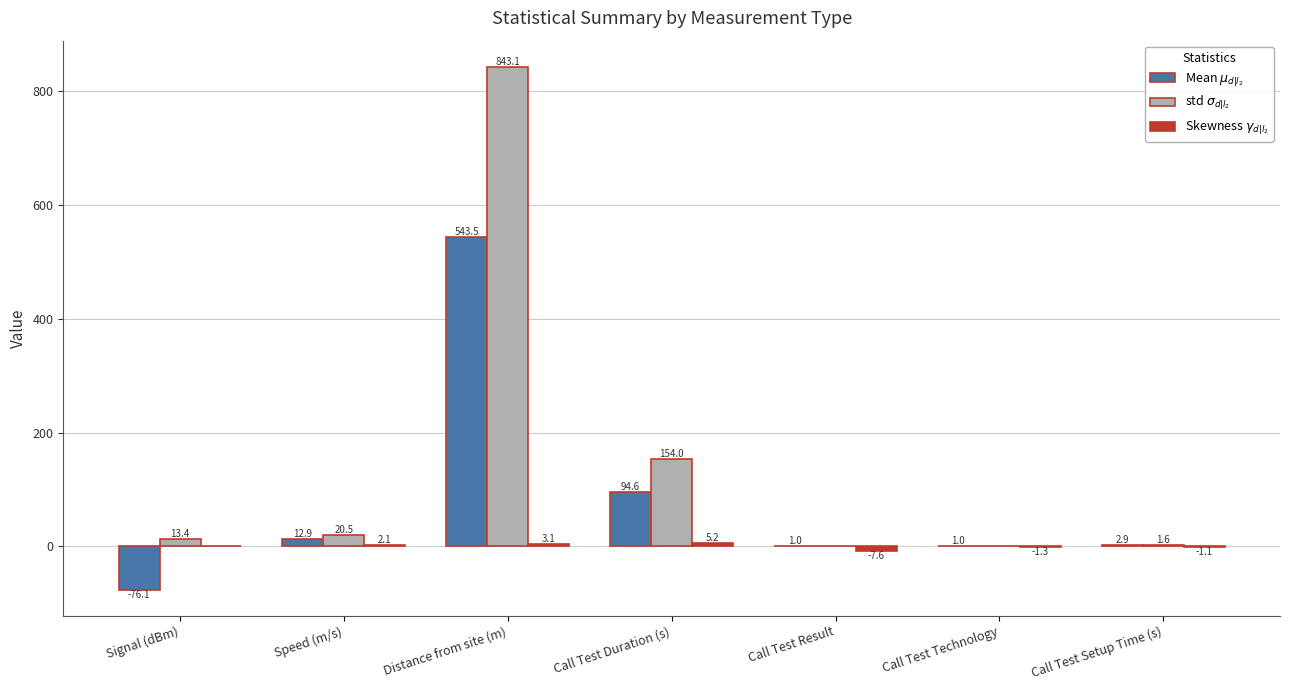

Which category has the highest value across all series?

Distance from site (m)